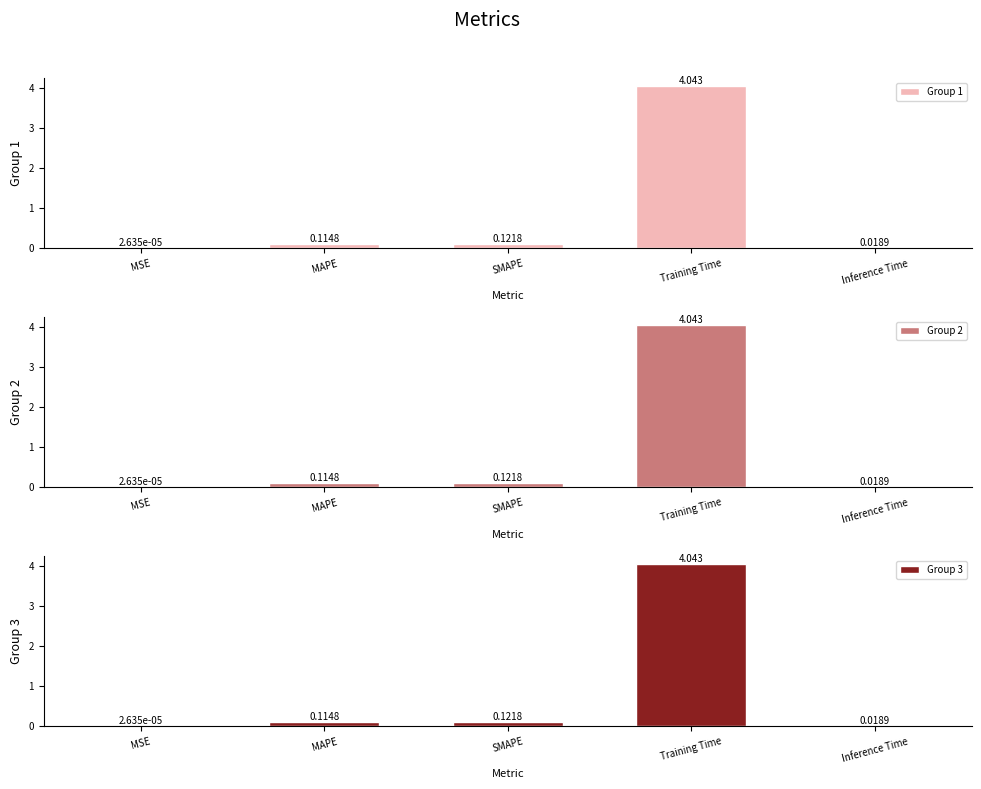

What is the sum of all Group 3 values?

4.3